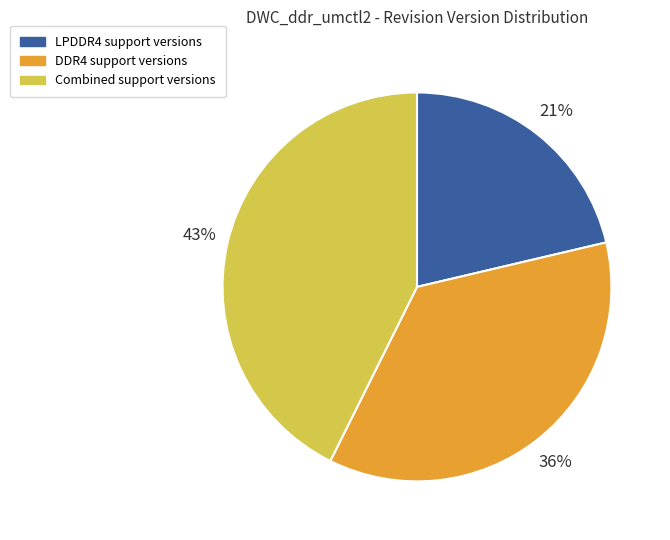

To the nearest percent, what is the average slice percentage?

33%